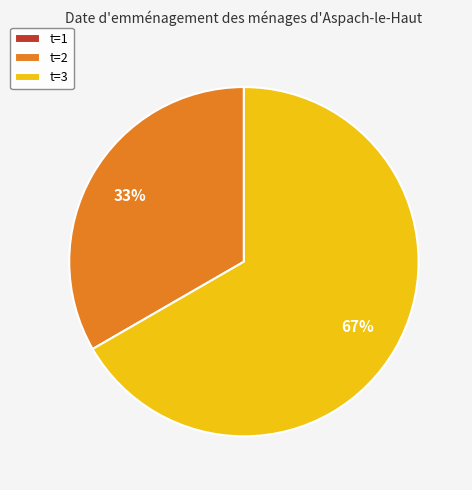

What is the largest slice in the pie chart?

t=3